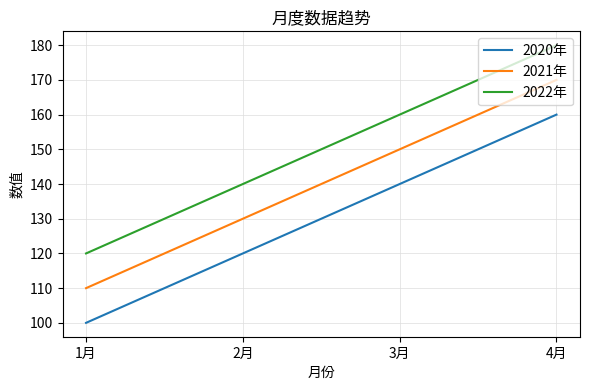

True or false: 2020年 has more than 1 interior local peaks.

False